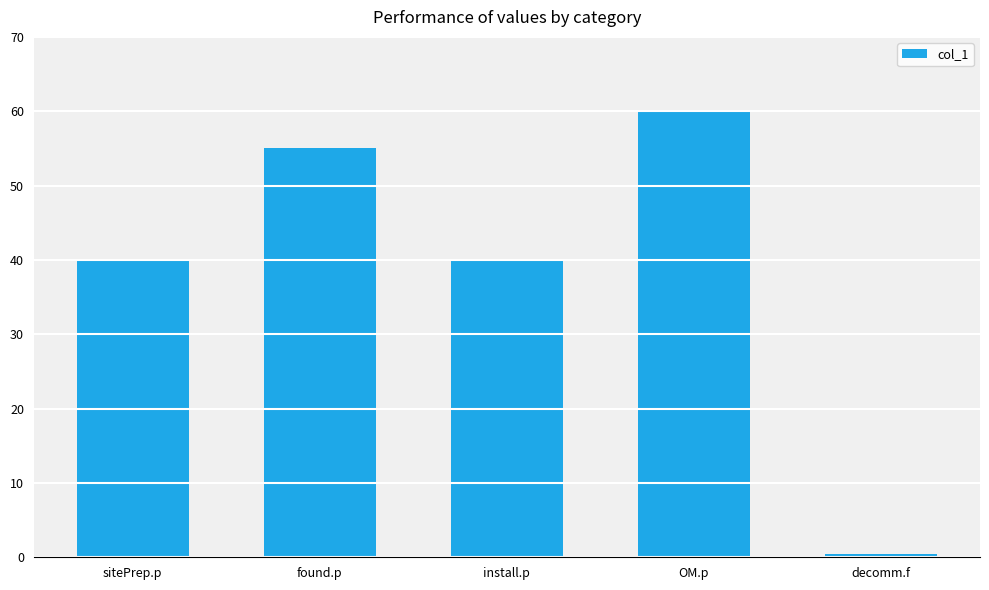

What is the label of the 5th bar from the left?

decomm.f